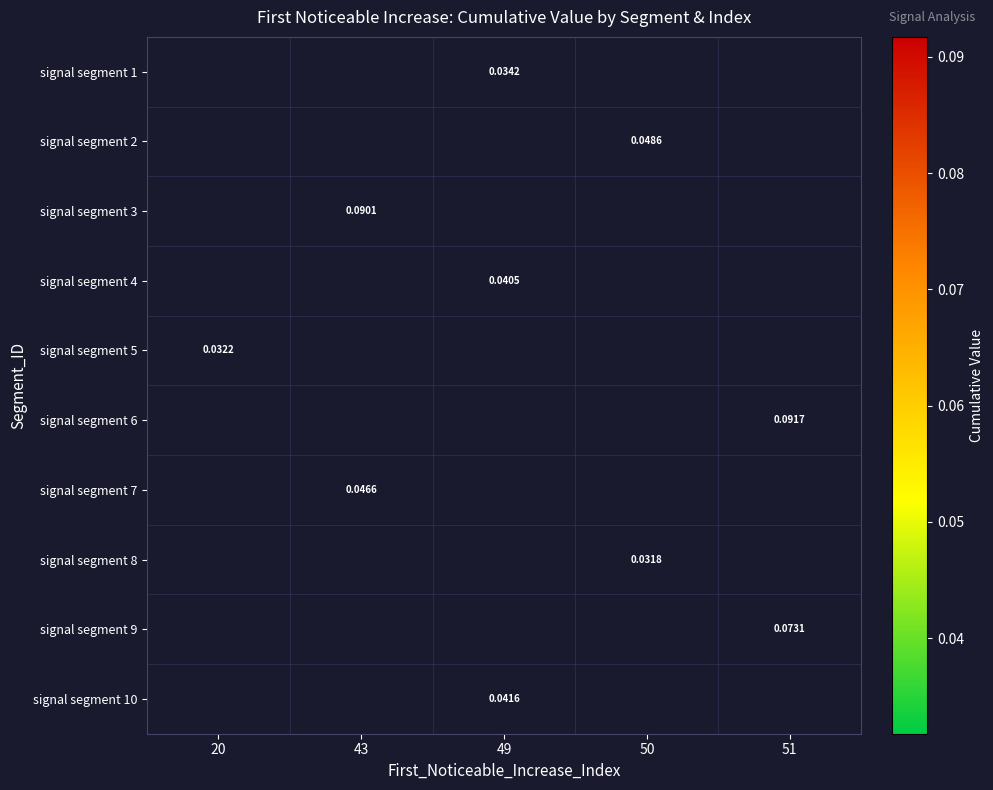

At which label does signal segment 4 first exceed 0?

49